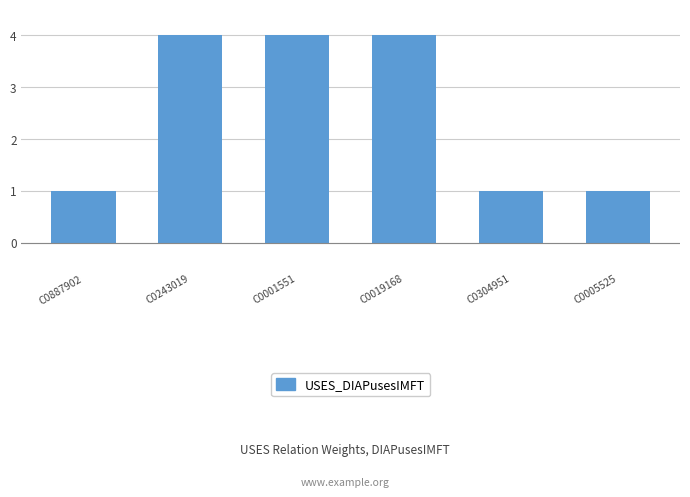

What is the value of the 6th bar from the left?

1